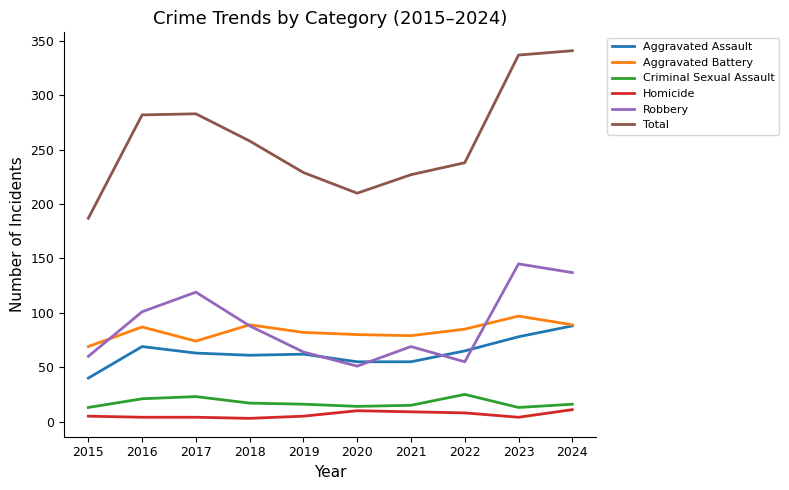

True or false: Total and Aggravated Battery cross at least once.

False